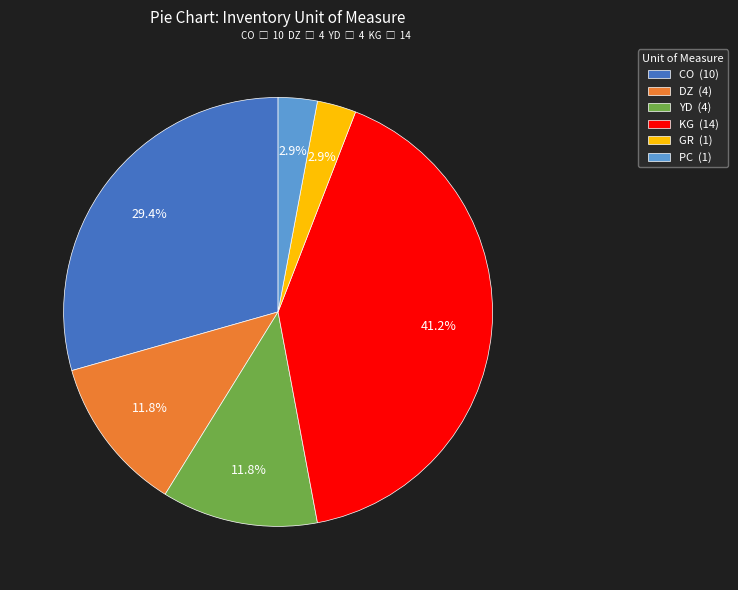

How much of the chart is everything except YD (4)?

88.2%